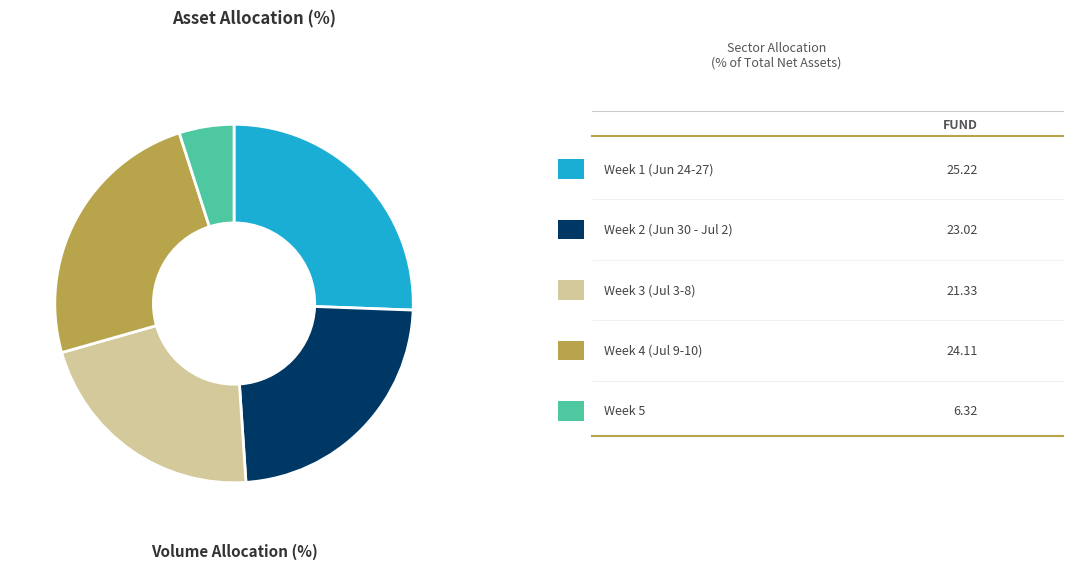

Is there a majority slice in this chart?

No